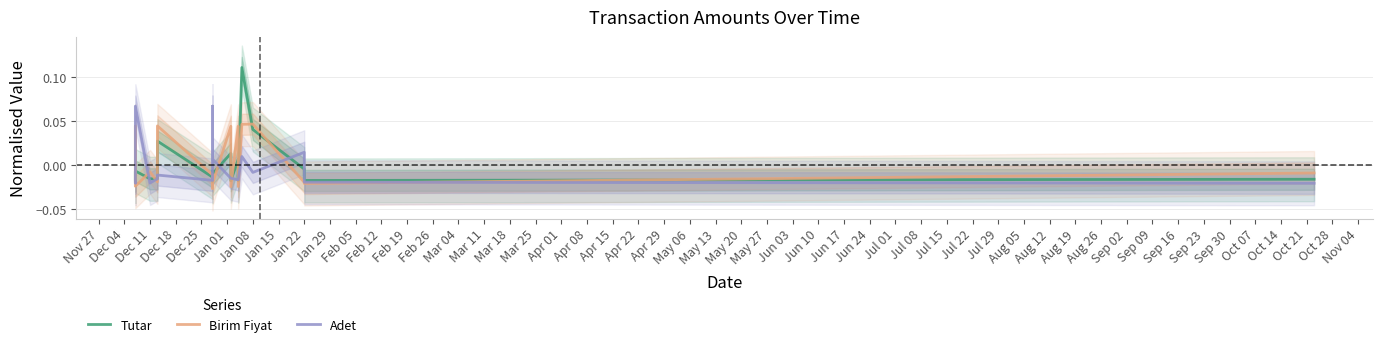

What are all the series names shown in the legend?

Tutar, Birim Fiyat, Adet